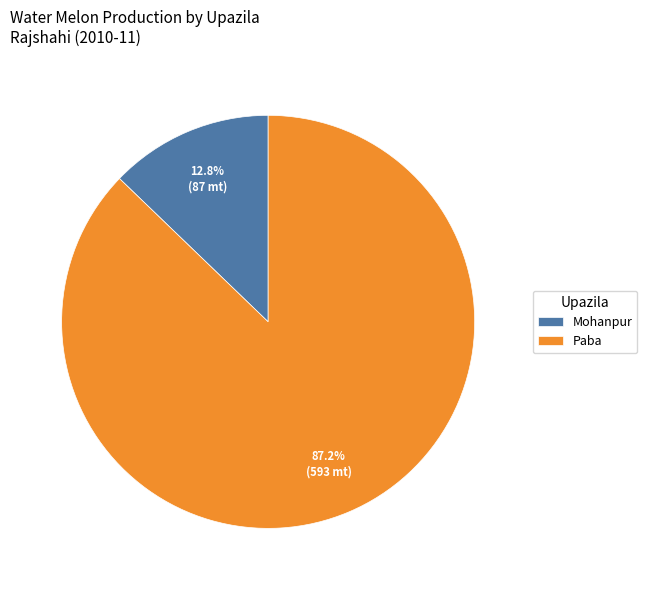

What percentage is the Mohanpur slice, to the nearest percent?

13%